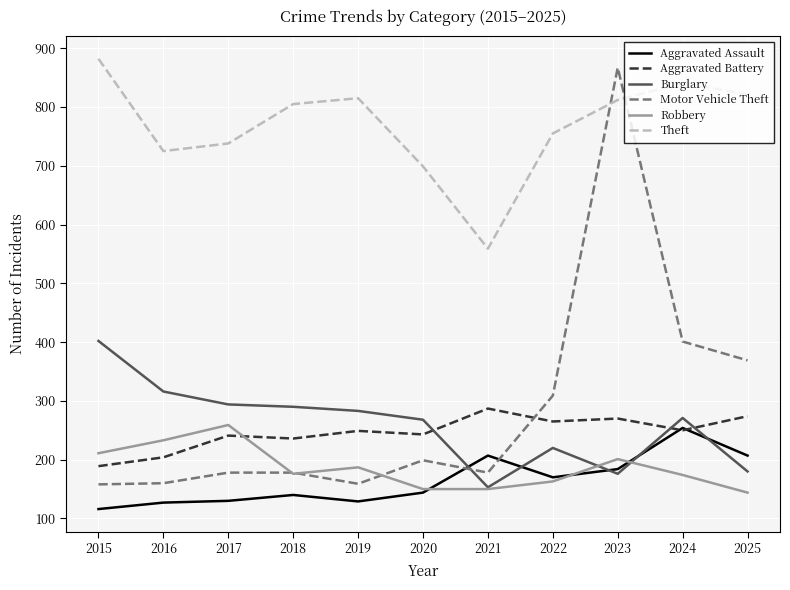

True or false: Robbery has more than 2 interior local peaks.

True